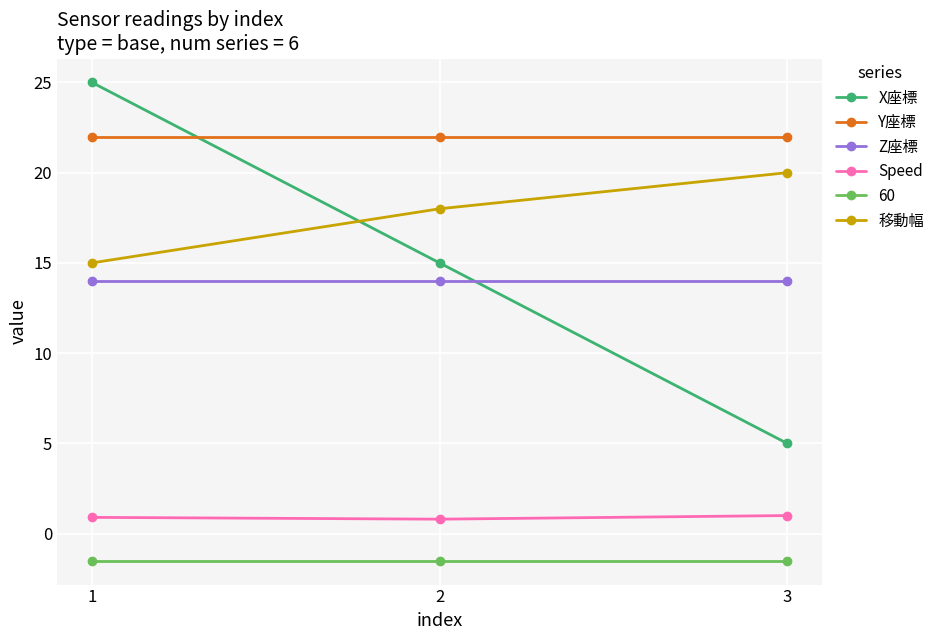

Which series has the widest spread of values?

X座標